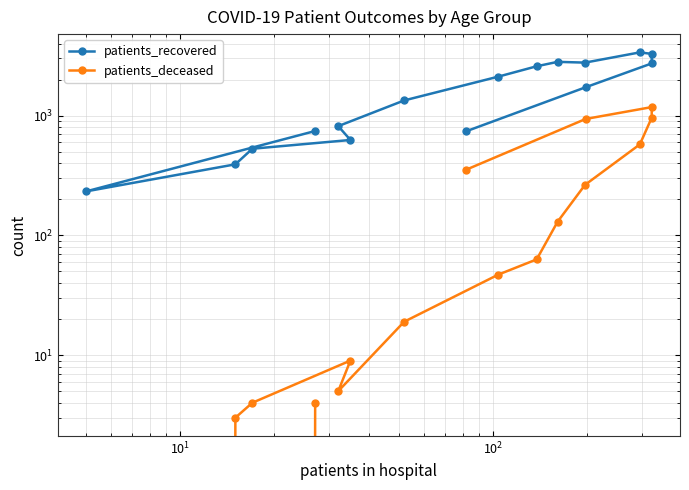

How many interior local peaks does the patients_deceased series have?

2